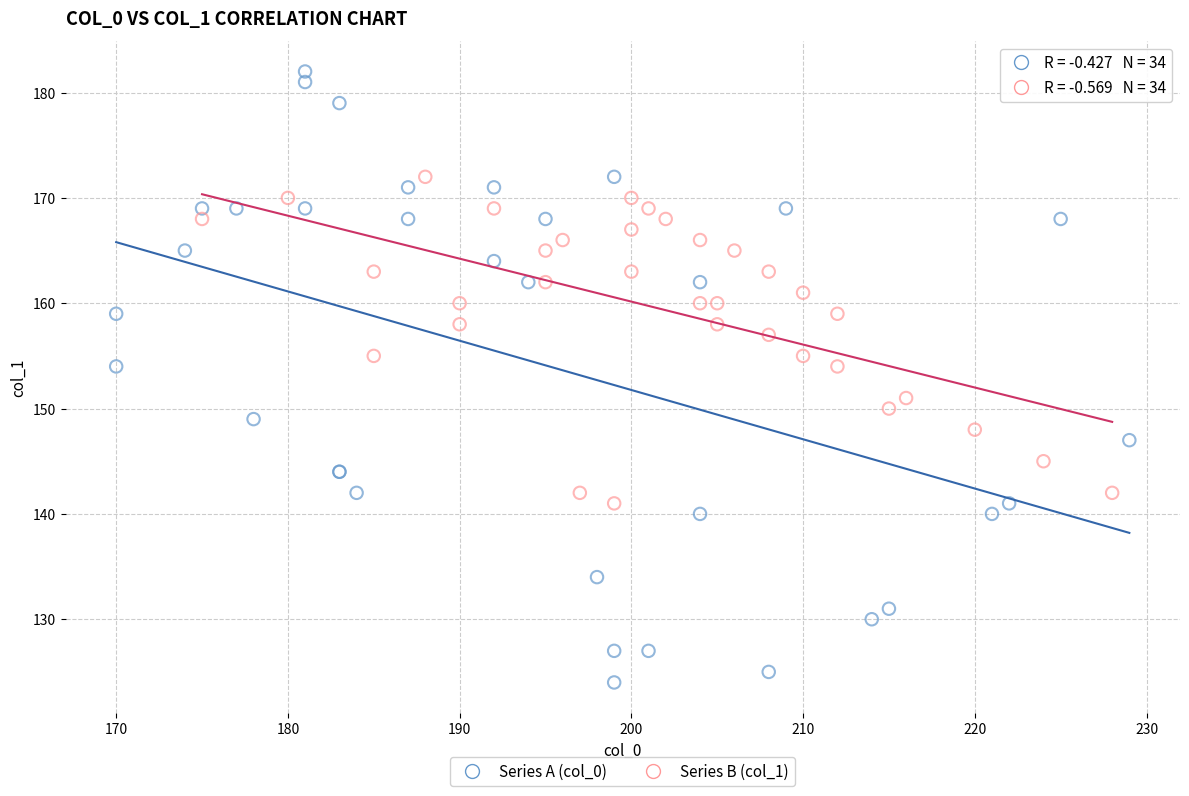

Which series contains the highest Y value?

Series A (col_0)